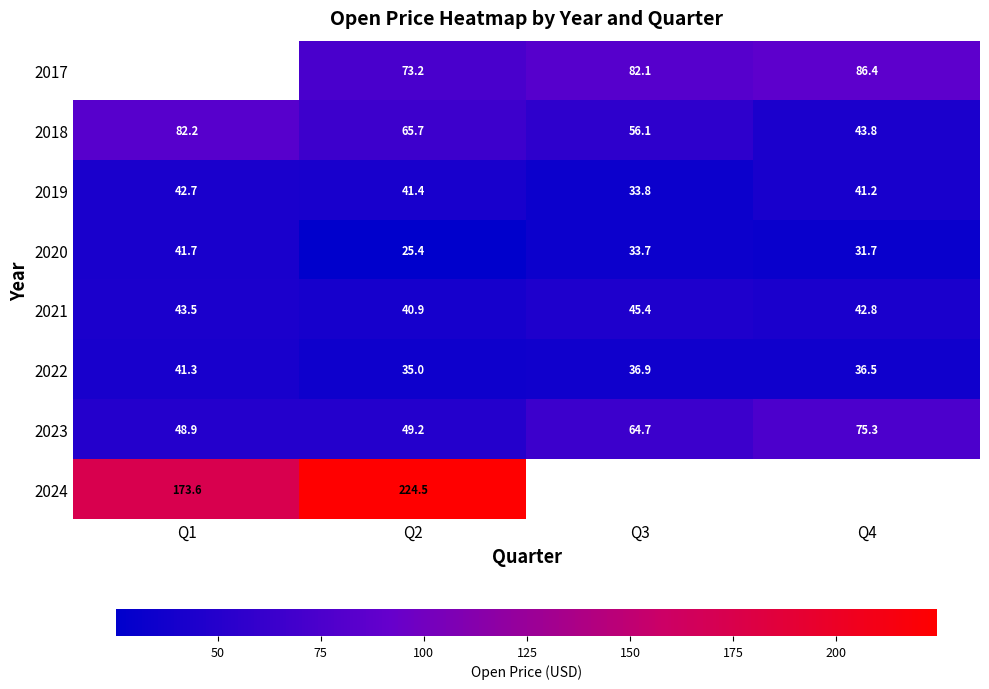

At which label does 2022 first exceed 36?

Q1